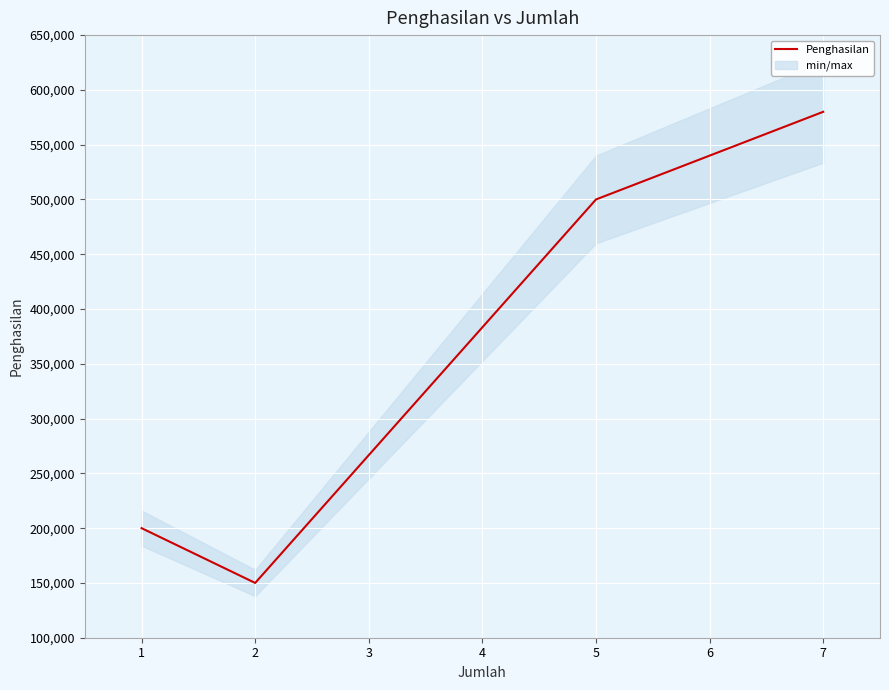

What is the difference between the maximum and minimum values?

430000